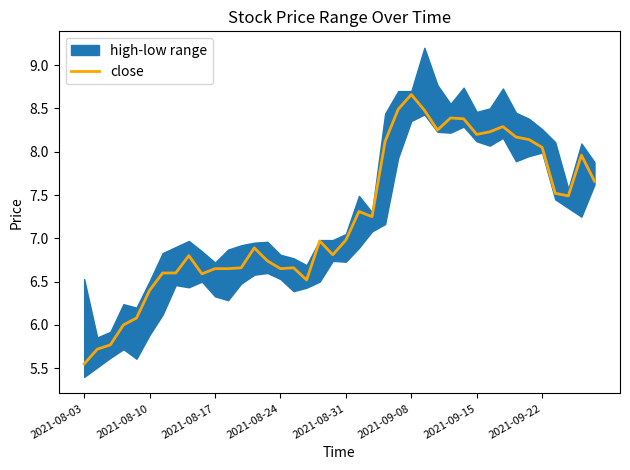

What is the ratio of the value at 32 to the value at 12?

1.2